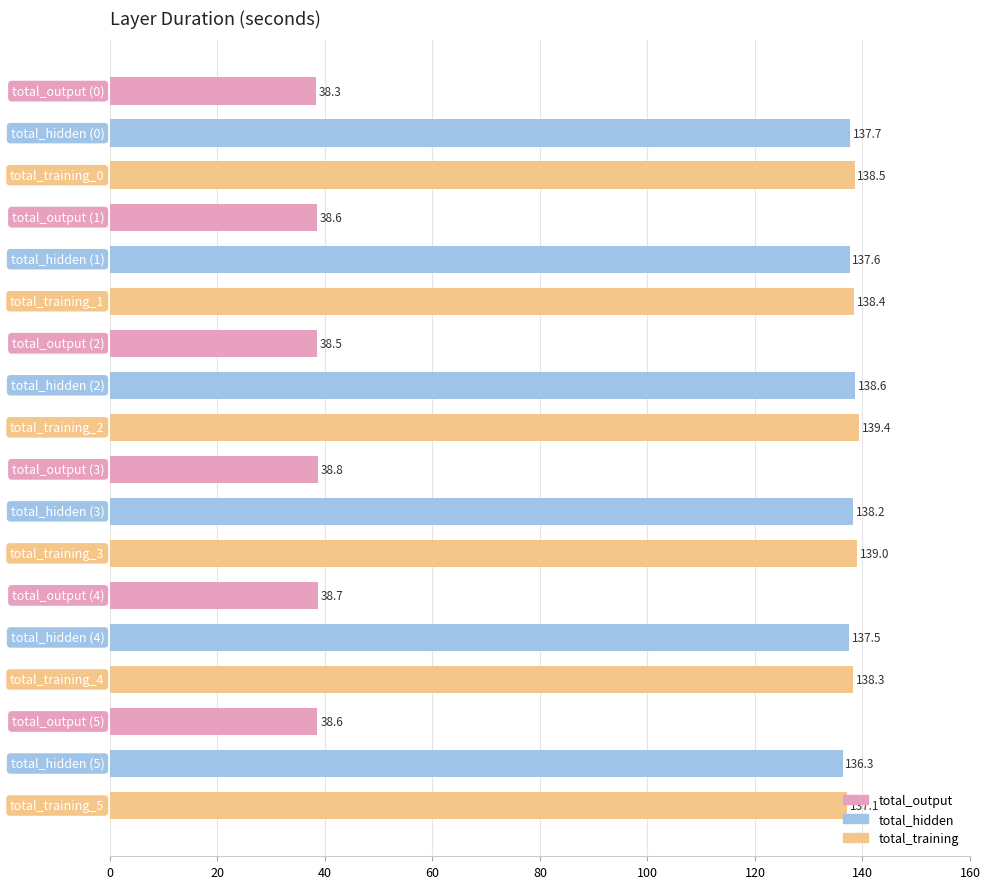

Is it true that the value at total_training_5 is 137.1?

True